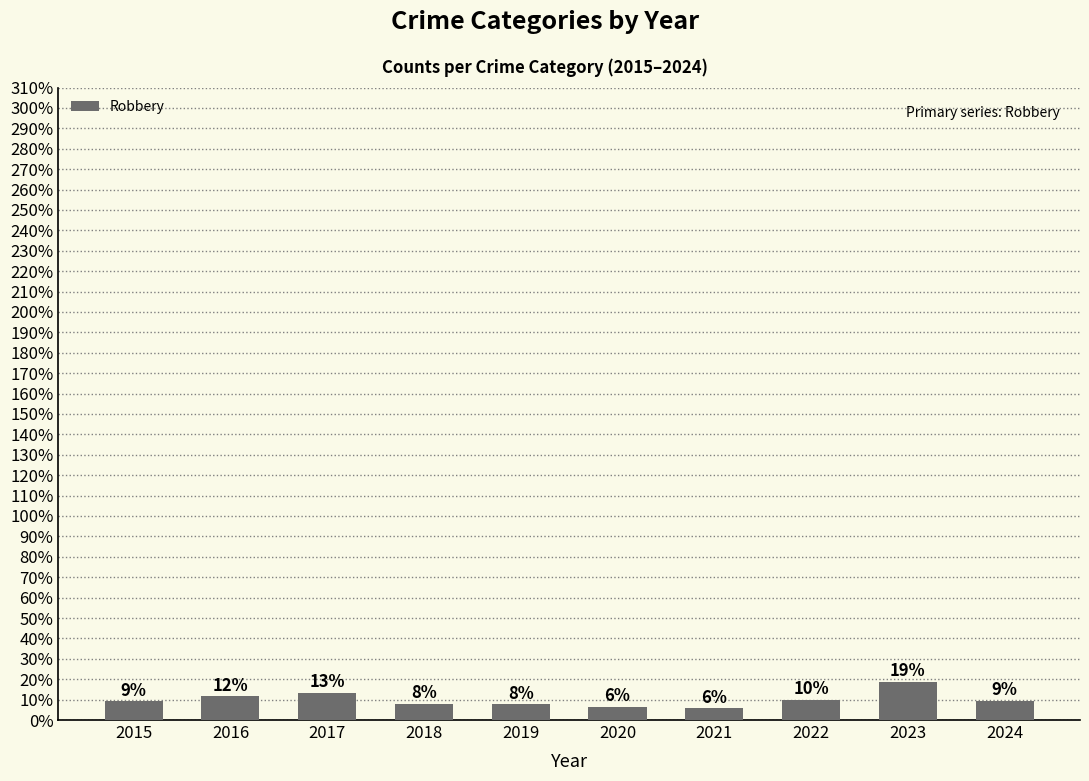

At which category does the chart reach its peak across all series?

2023